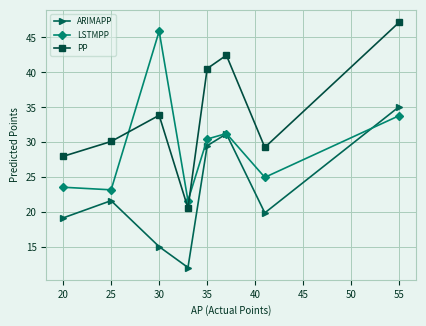

What is the value of the PP point at the 8th from the left?

47.2